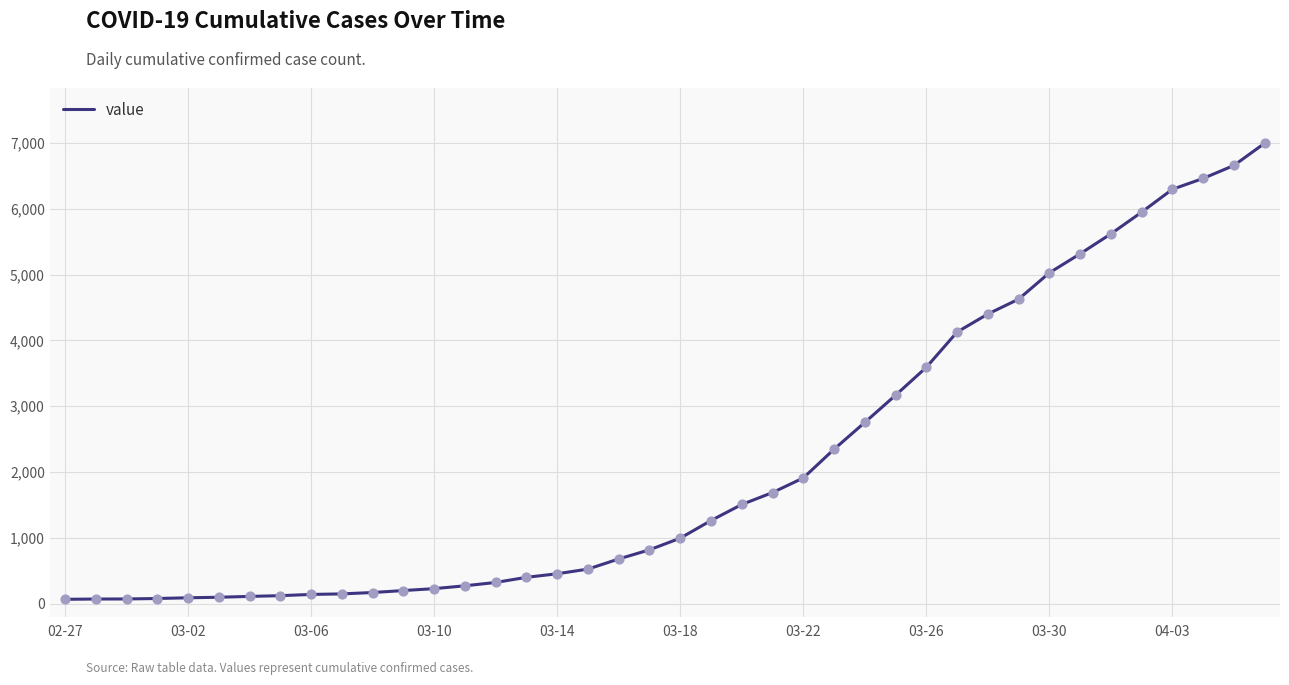

What is the greatest value displayed?

6995